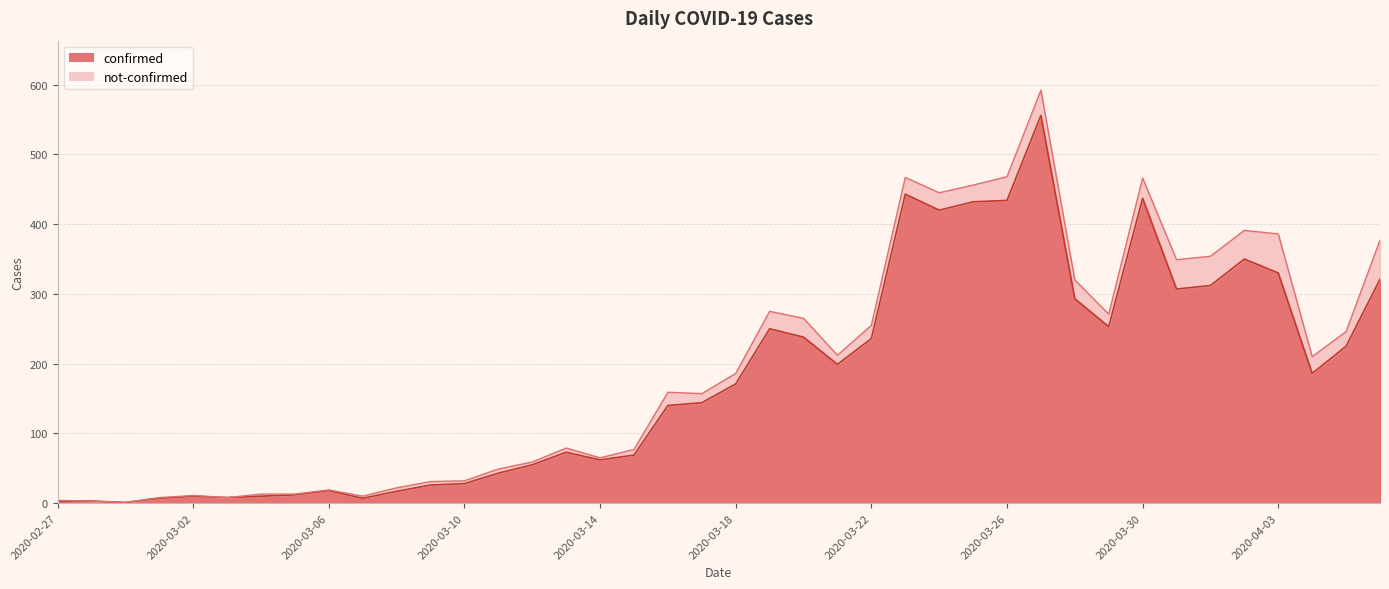

What is the value of the 13th point from the left?

28